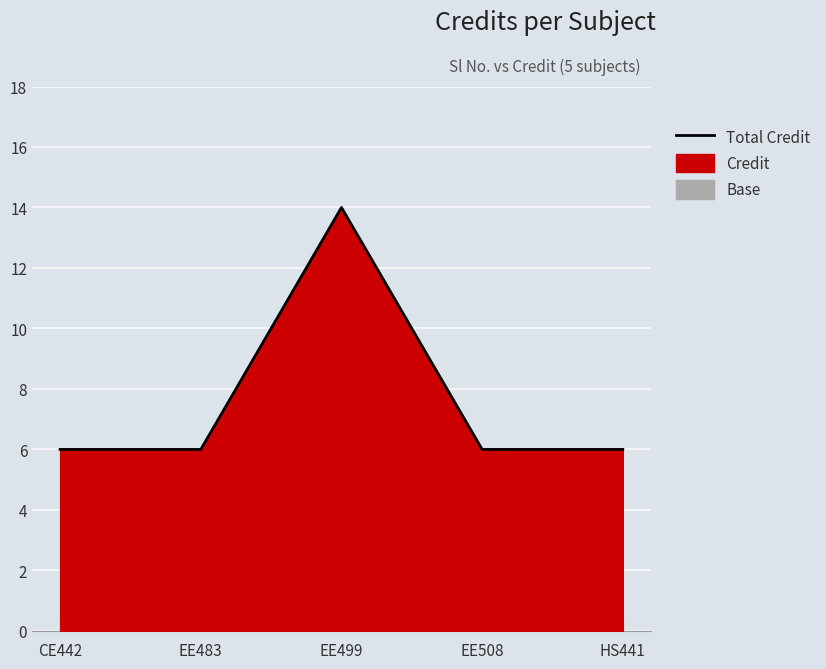

Which has a higher value, CE442 or EE483?

CE442